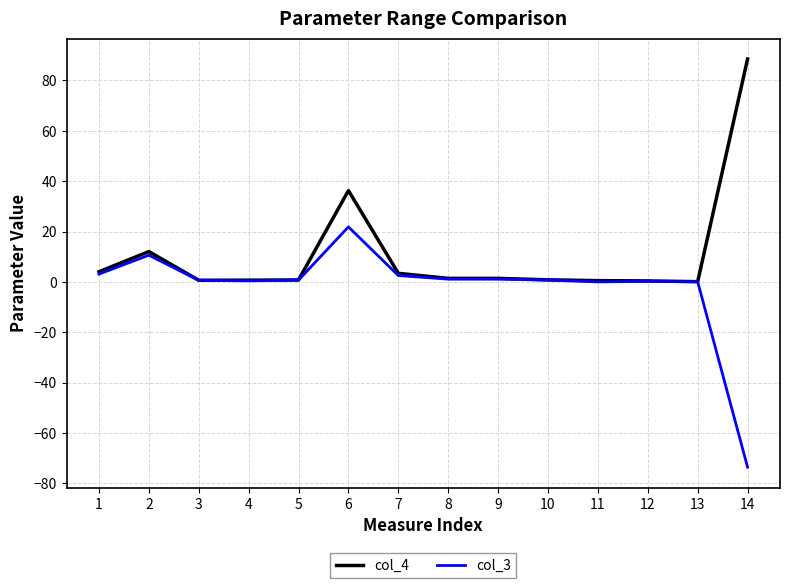

What is the spread (max minus min) of values at 6?

14.4